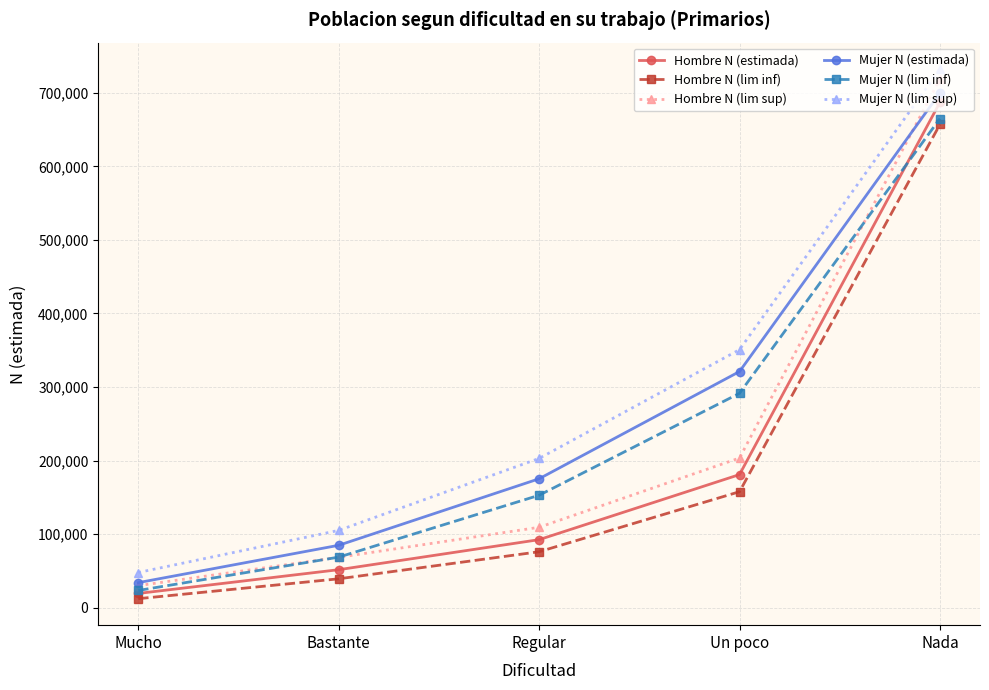

What is the difference between the highest and lowest values at Mucho?

35589